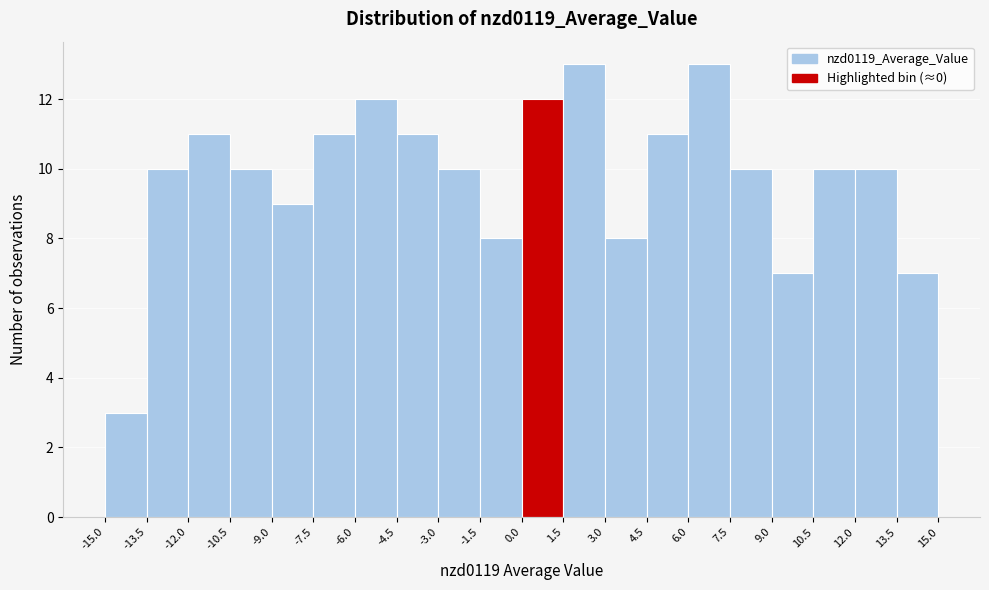

Reading left to right, transcribe this chart: for each bar, give the range it covers on the x-axis and its height. The values are not printed on the chart, so give them approximately, as read against the axis.

-15.0 to -13.5: 3
-13.5 to -12.0: 10
-12.0 to -10.5: 11
-10.5 to -9.0: 10
-9.0 to -7.5: 9
-7.5 to -6.0: 11
-6.0 to -4.5: 12
-4.5 to -3.0: 11
-3.0 to -1.5: 10
-1.5 to 0.0: 8
0.0 to 1.5: 12
1.5 to 3.0: 13
3.0 to 4.5: 8
4.5 to 6.0: 11
6.0 to 7.5: 13
7.5 to 9.0: 10
9.0 to 10.5: 7
10.5 to 12.0: 10
12.0 to 13.5: 10
13.5 to 15.0: 7